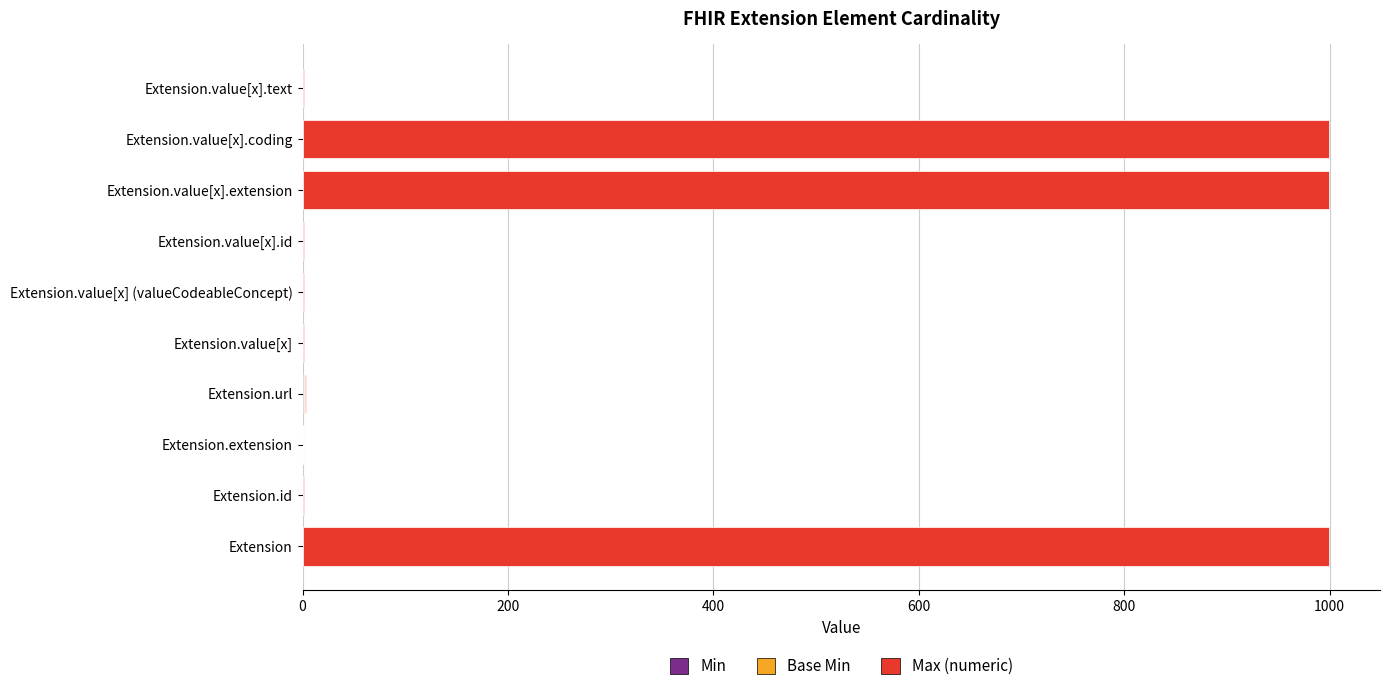

What position from the right is Extension.value[x] (valueCodeableConcept)?

5